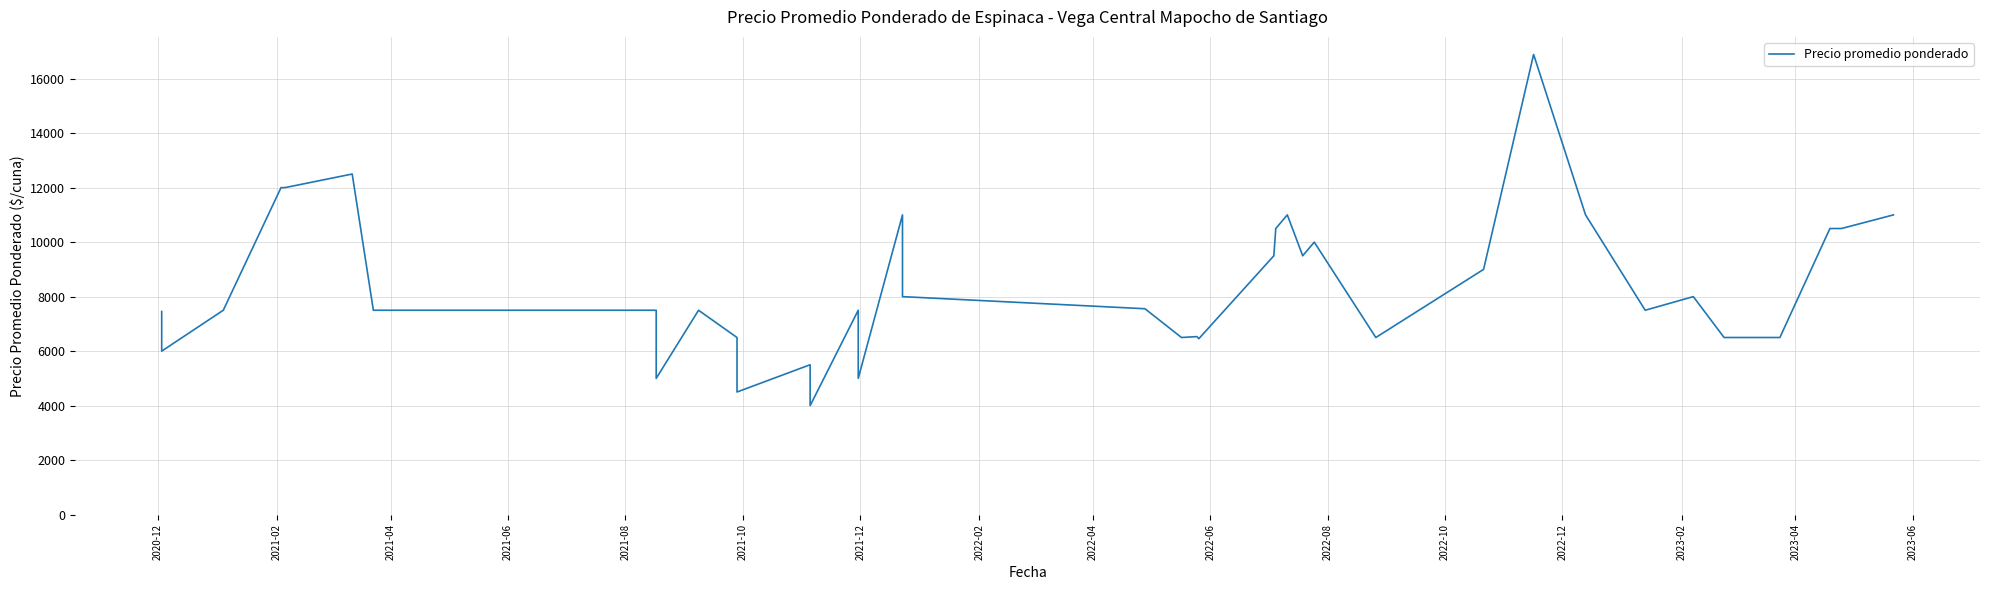

Reading right to left, list all the values displayed in this chart.

11000	10500	10500	6500	6500	8000	7500	11000	16889	9000	6500	10000	9500	11000	10500	9500	6455	6533	6500	7556	8000	11000	5000	7500	4000	5500	4500	6500	7500	5000	7500	7500	7500	7500	12500	12000	12000	7500	6000	7455